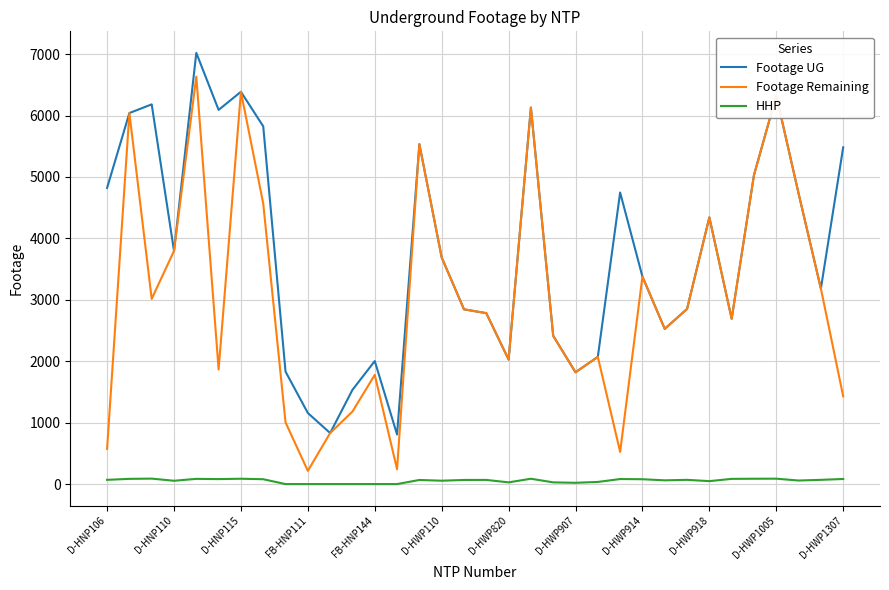

True or false: Footage UG and HHP cross at least once.

False